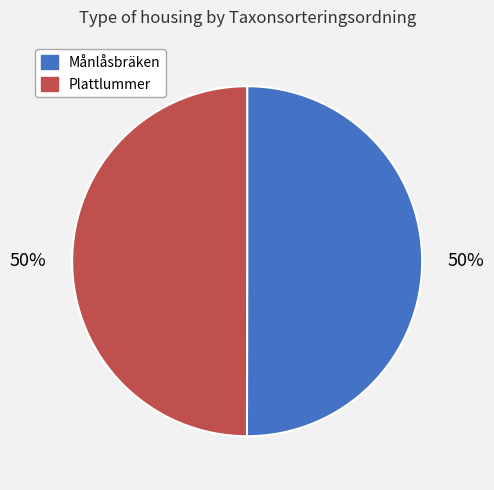

Count the number of slices in the pie.

2